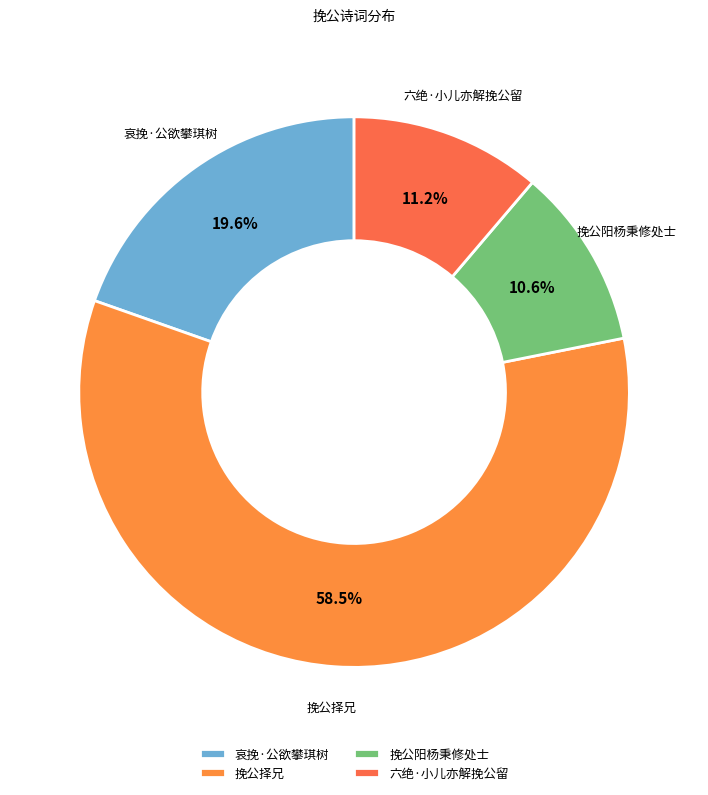

Does any single category account for the majority?

Yes